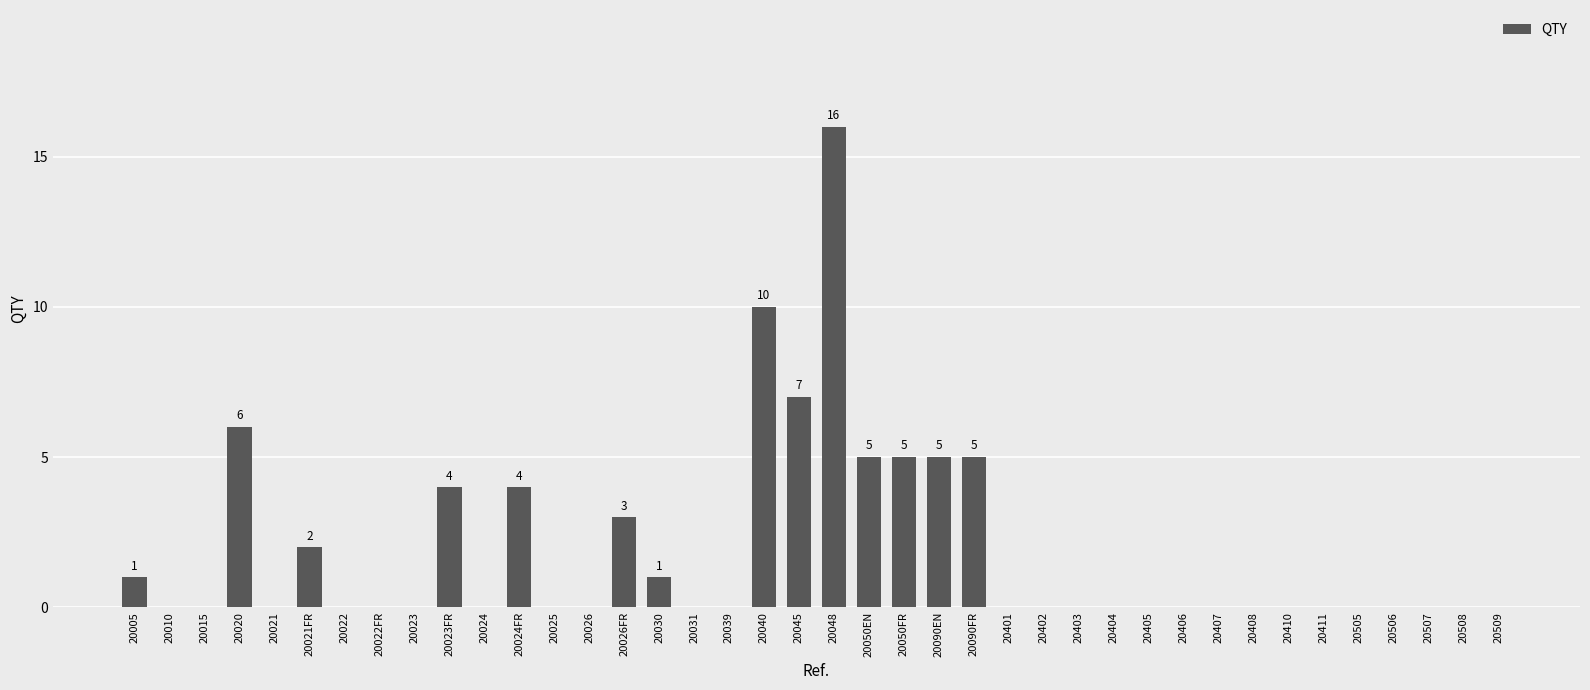

What is the difference between the values at 20026FR and 20026?

3